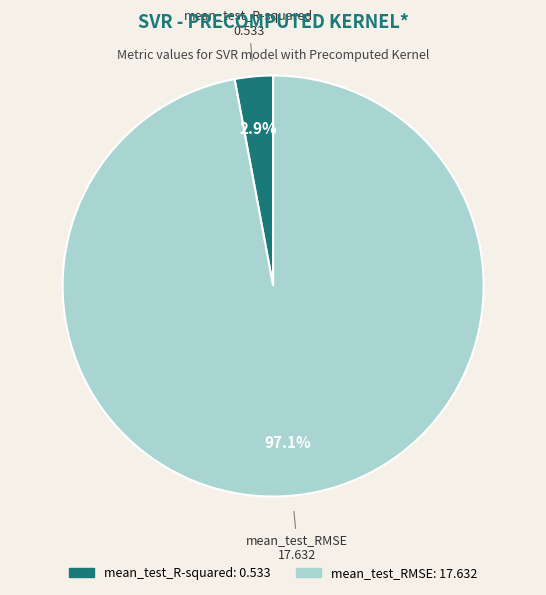

Is it true that mean_test_R-squared is 3% of the pie?

True